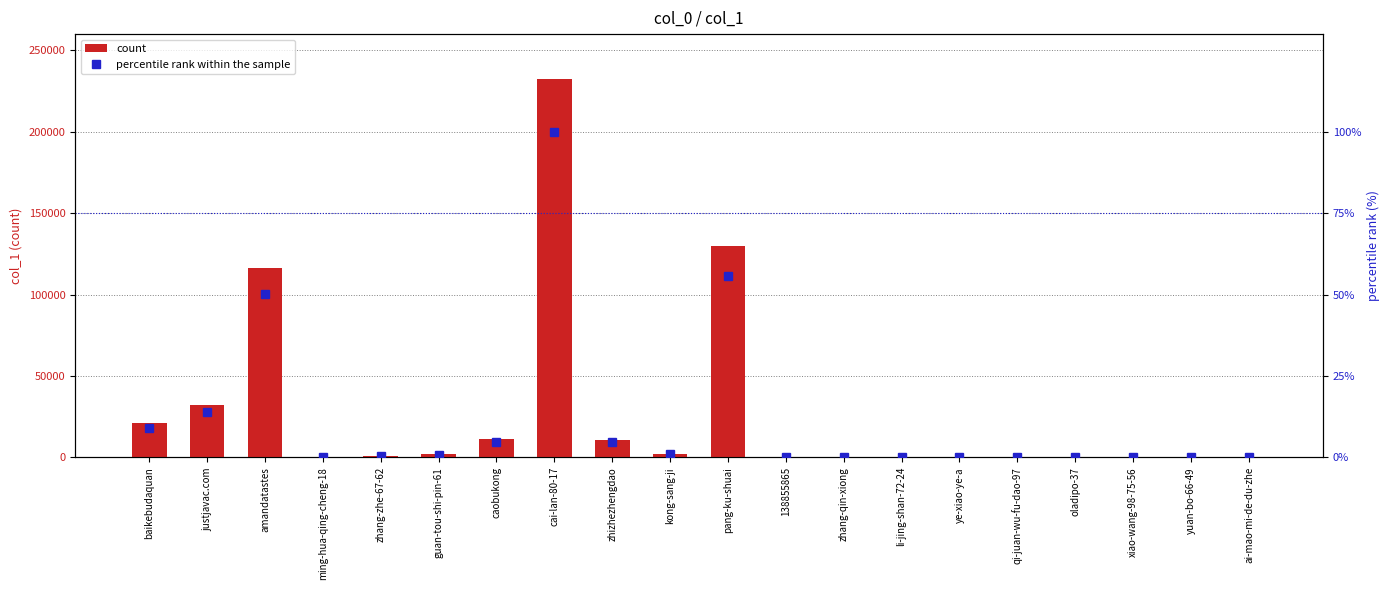

What is the value of the count bar at the 12th from the left?

15.0